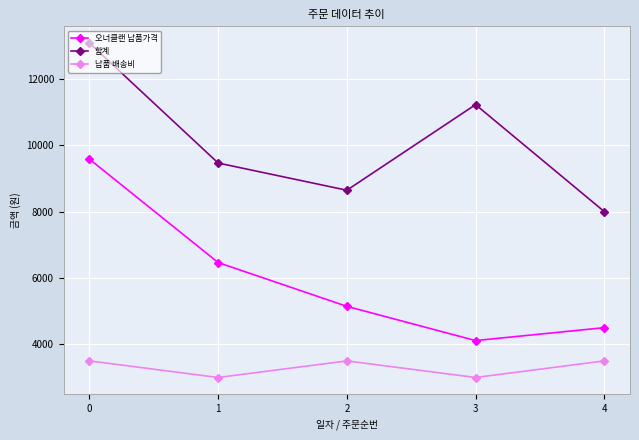

True or false: 합계 has a value of 11510 at 4.

False